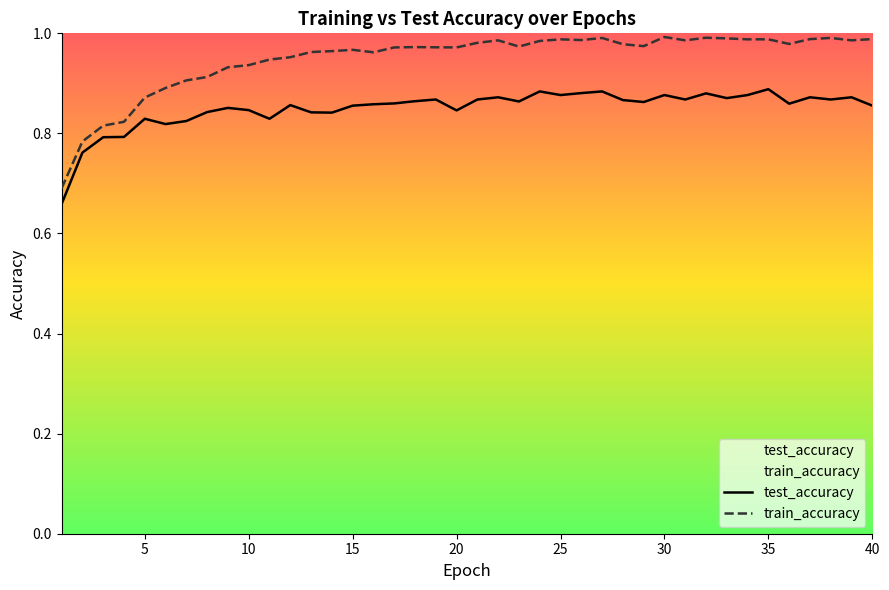

Count the number of categories in the chart.

40